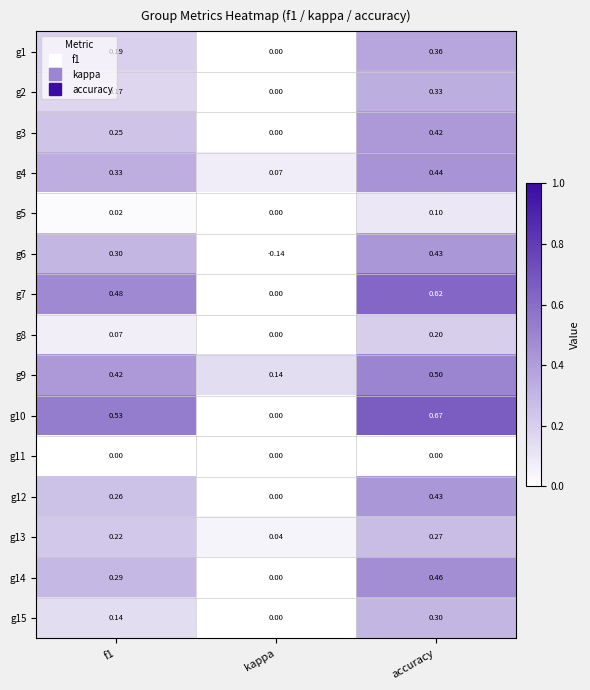

At which category does the chart reach its minimum across all series?

kappa